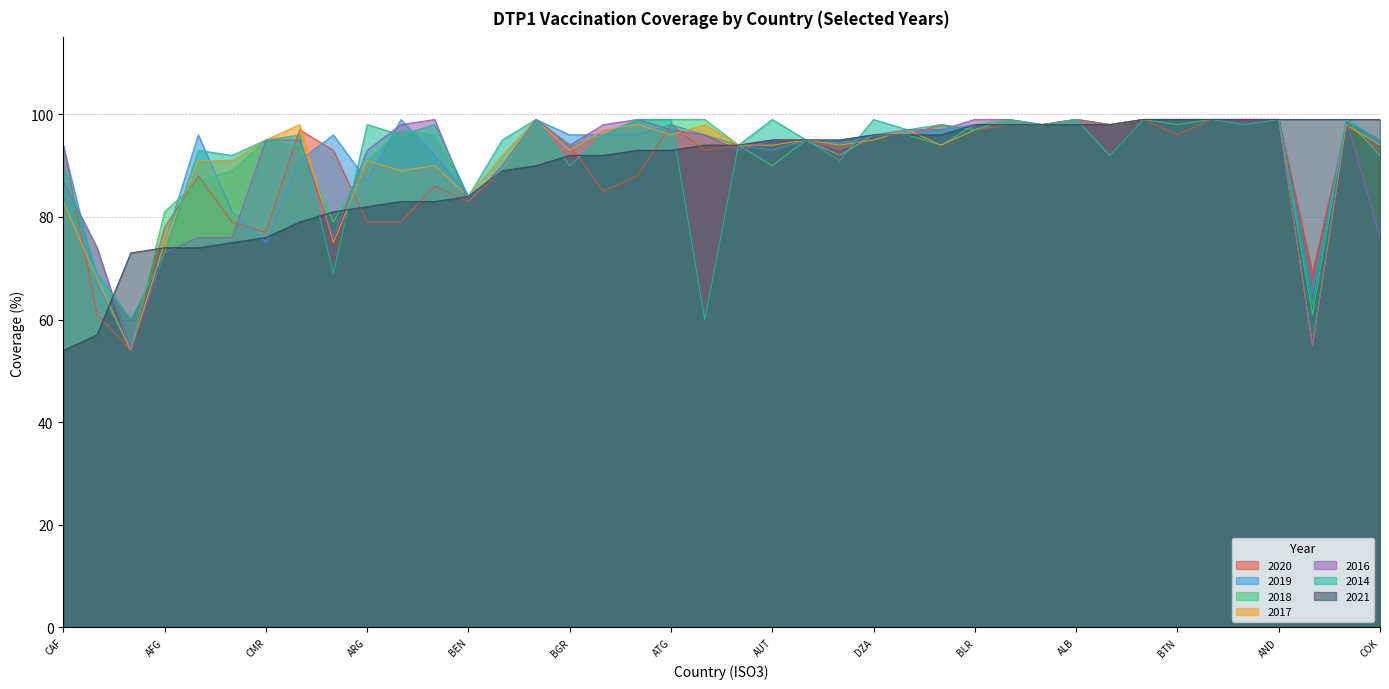

Read the 2014 value at BHS, to the nearest 5.

95